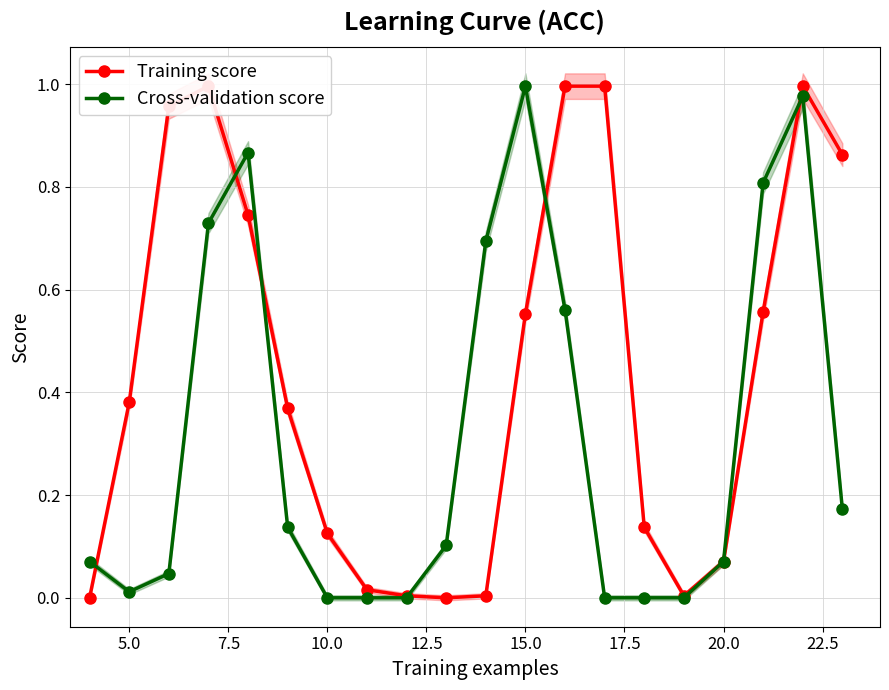

True or false: Cross-validation score has more than 0 interior local peaks.

True